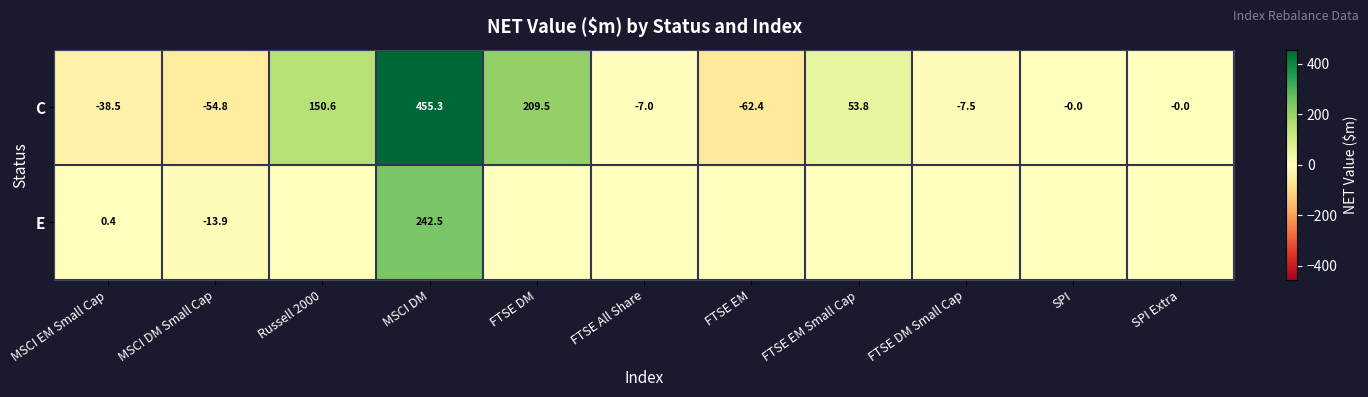

The E series shows -13.9 at MSCI DM Small Cap. True or false?

True